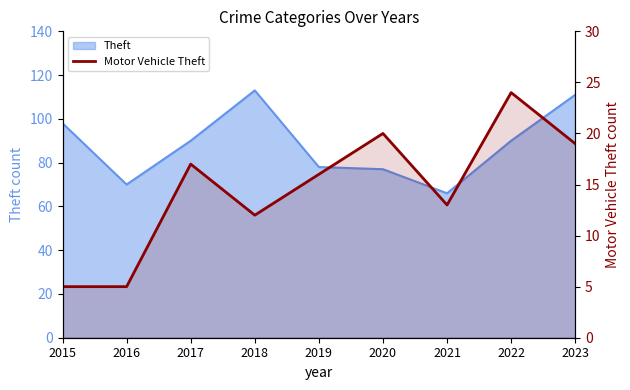

List the labels in order of value, largest first.

2022, 2020, 2023, 2017, 2019, 2021, 2018, 2015, 2016